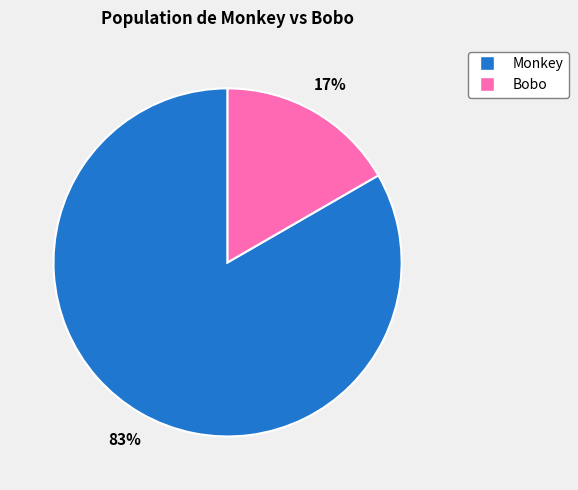

The Bobo slice represents 23% of the pie. True or false?

False